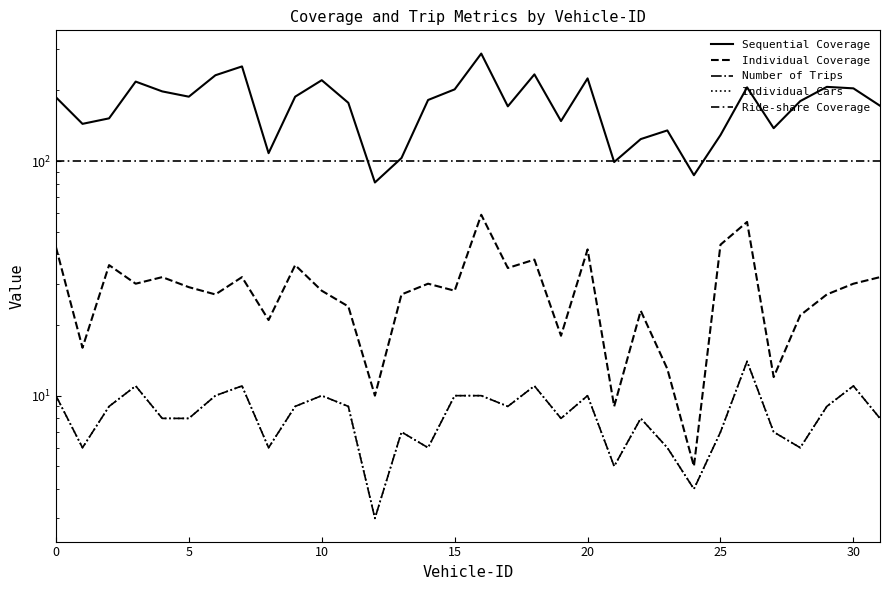

Is it true that Sequential Coverage equals 24 at 21?

False